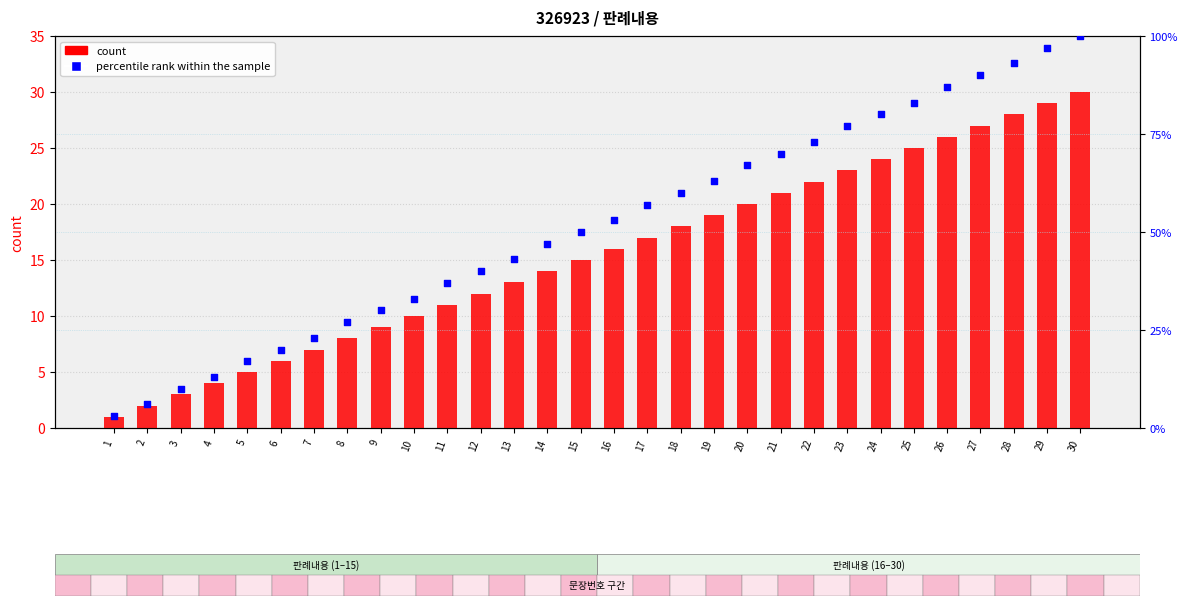

What is the total value across all series at 11?

48